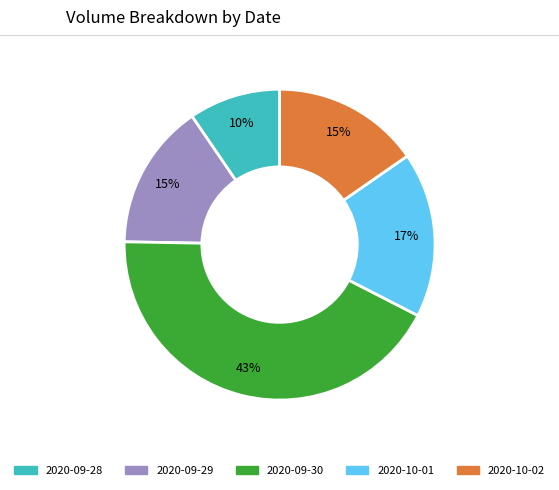

Is there any slice that represents more than half of the pie?

No